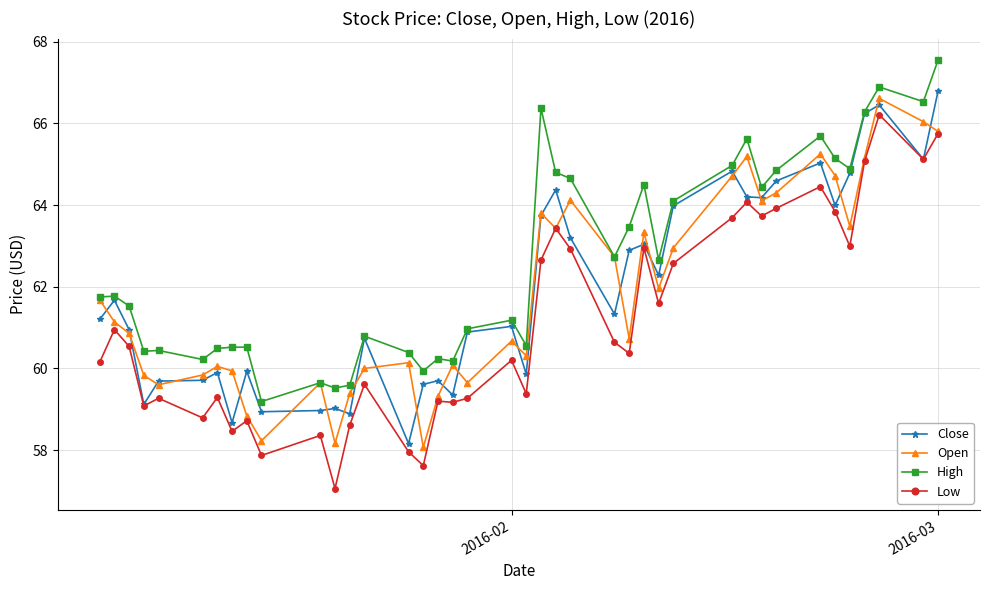

True or false: High and Low cross at least once.

False